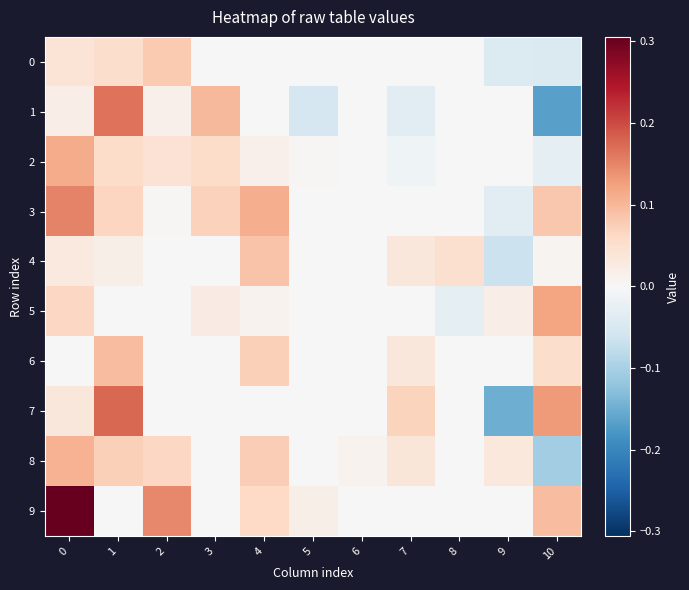

Which series has the largest total across all categories?

9